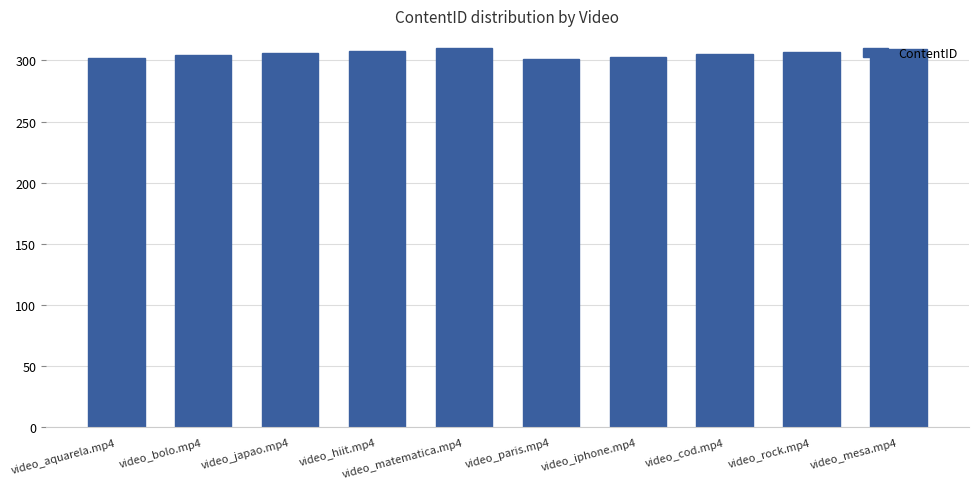

What is the label of the 8th bar from the right?

video_japao.mp4